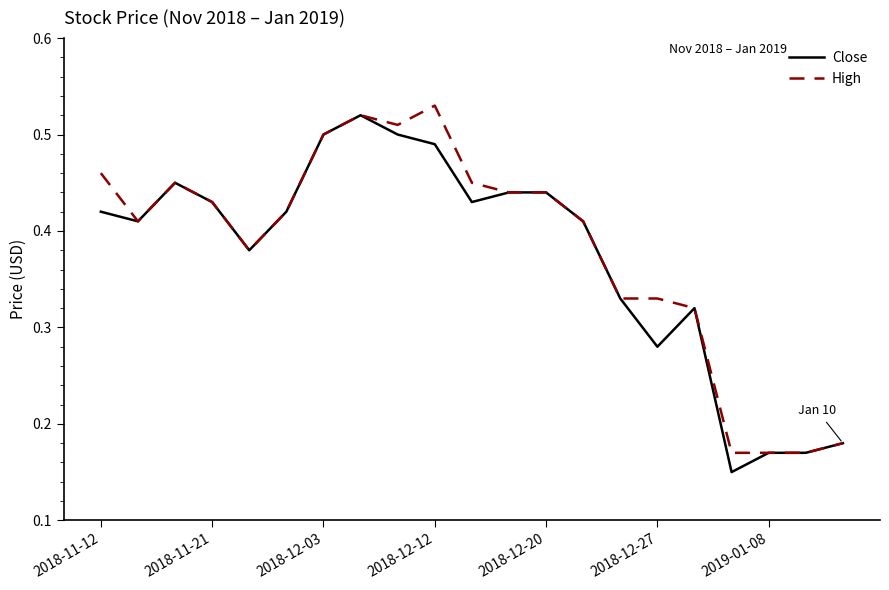

What are all the series names shown in the legend?

Close, High